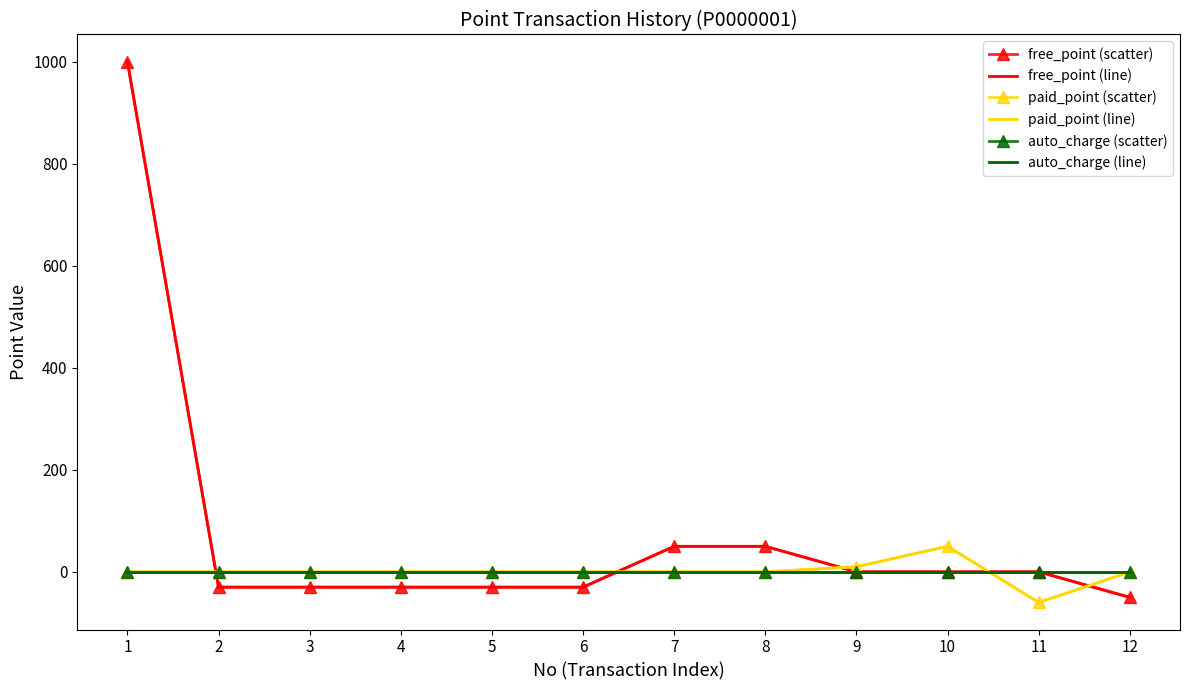

What is the smallest value displayed?

-60